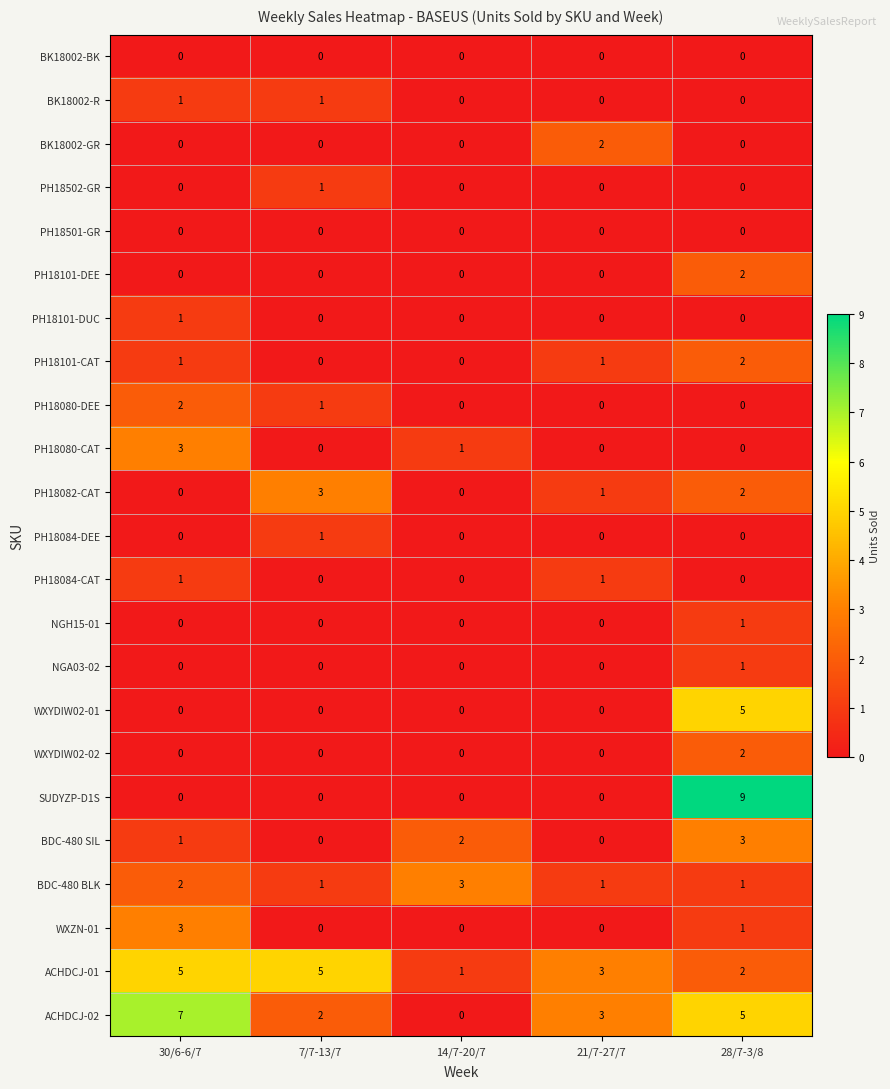

Count the SUDYZP-D1S values in the range 0 to 1.

4